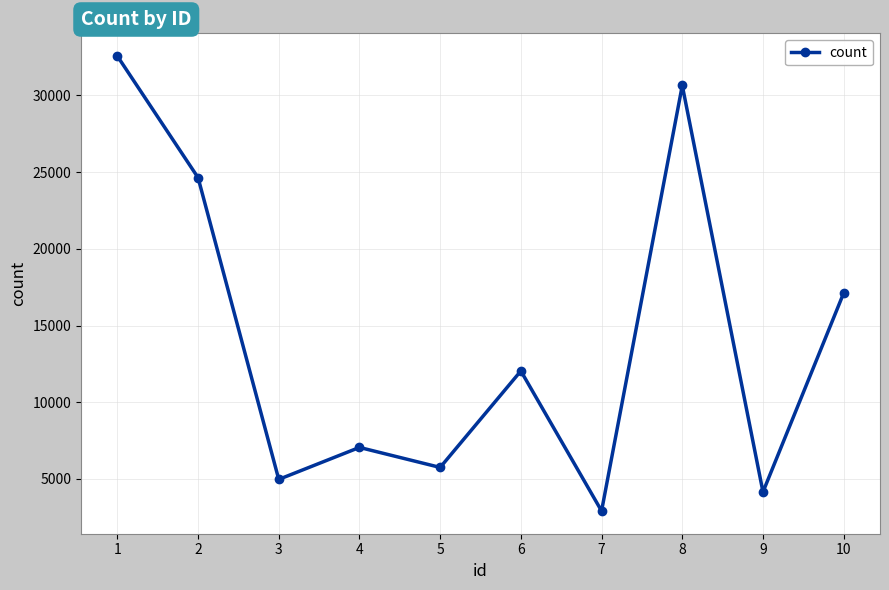

Rank the categories by value from lowest to highest.

7, 9, 3, 5, 4, 6, 10, 2, 8, 1